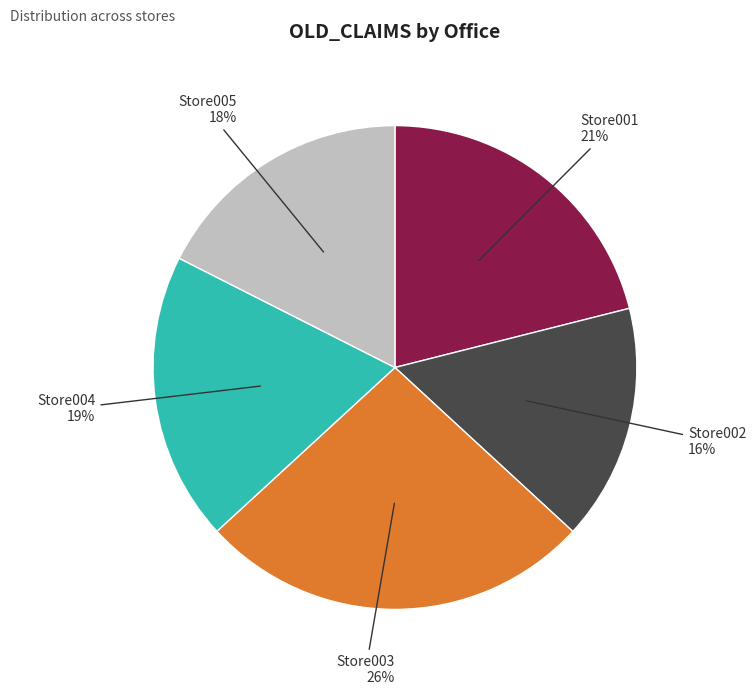

To the nearest percent, what is the average slice percentage?

20%